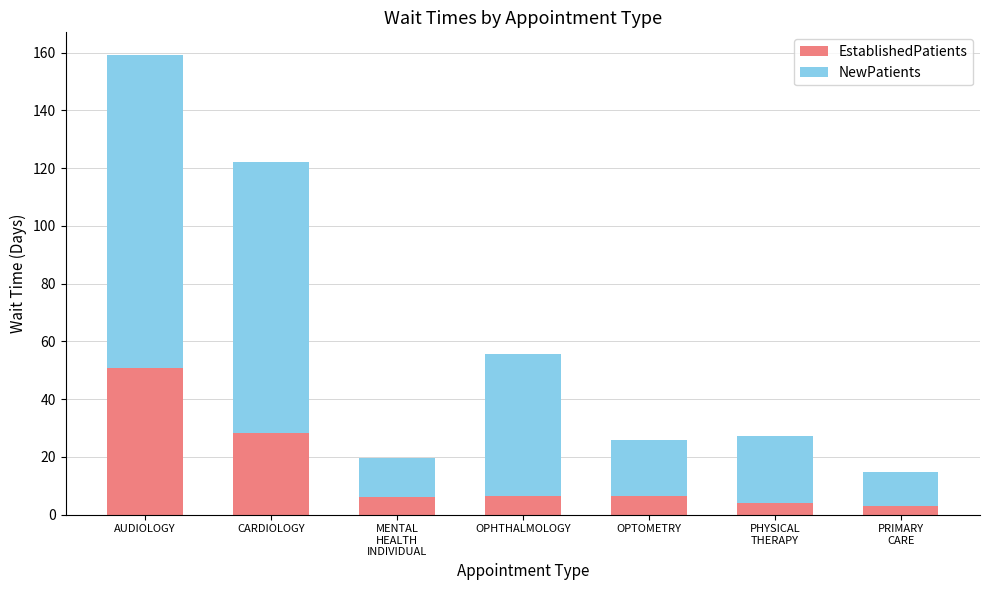

Read the EstablishedPatients value at MENTAL
HEALTH
INDIVIDUAL.

6.1